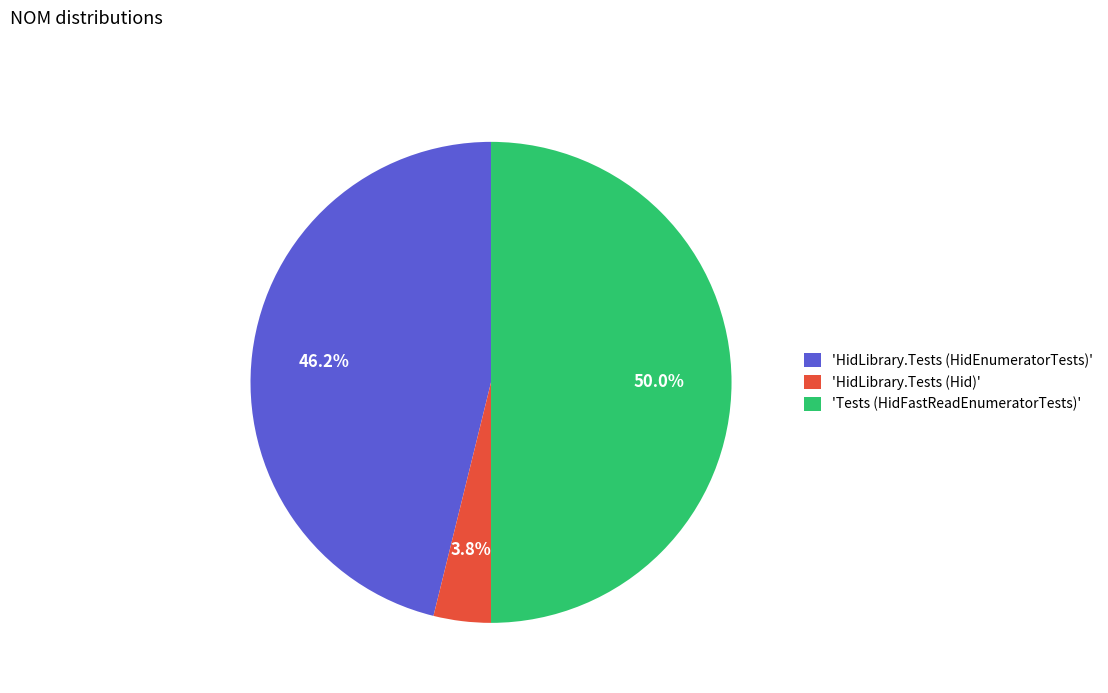

Count the number of slices in the pie.

3